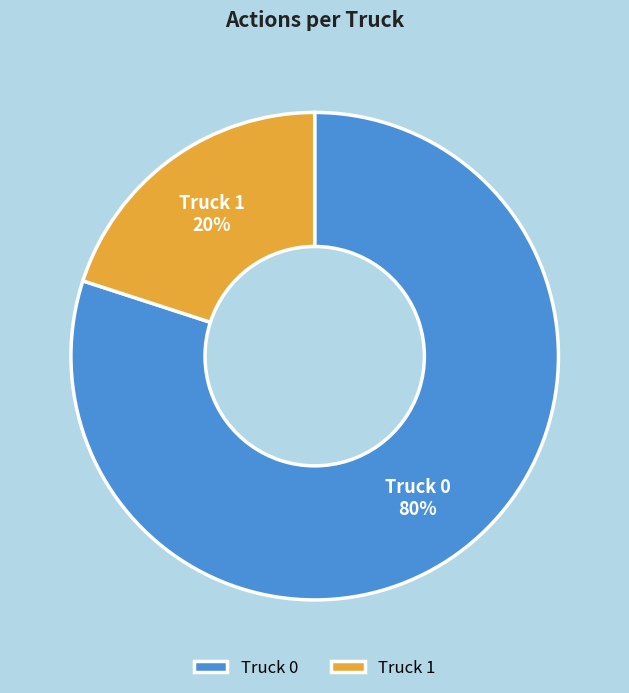

How many slices are in this pie chart?

2